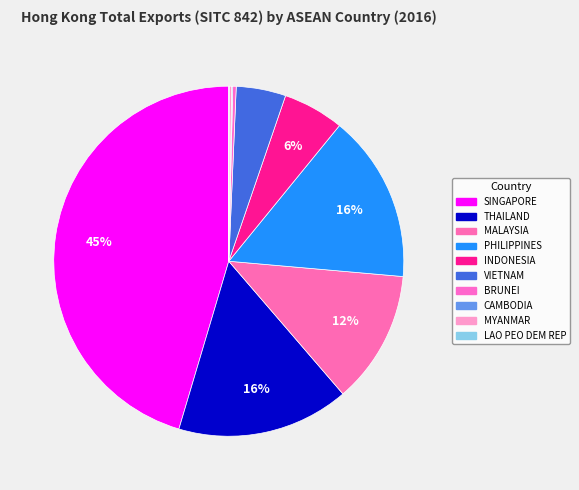

To the nearest percent, what is the combined percentage of THAILAND and LAO PEO DEM REP?

16%